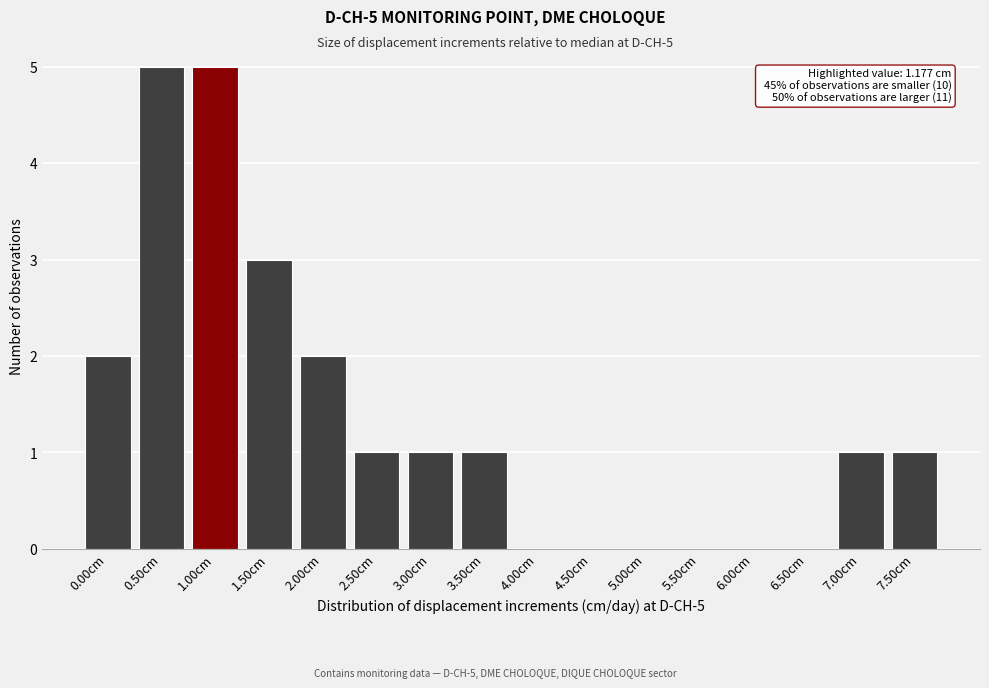

Reading left to right, transcribe all the data shown in this chart.

0.00cm=2	0.50cm=5	1.00cm=5	1.50cm=3	2.00cm=2	2.50cm=1	3.00cm=1	3.50cm=1	4.00cm=0	4.50cm=0	5.00cm=0	5.50cm=0	6.00cm=0	6.50cm=0	7.00cm=1	7.50cm=1